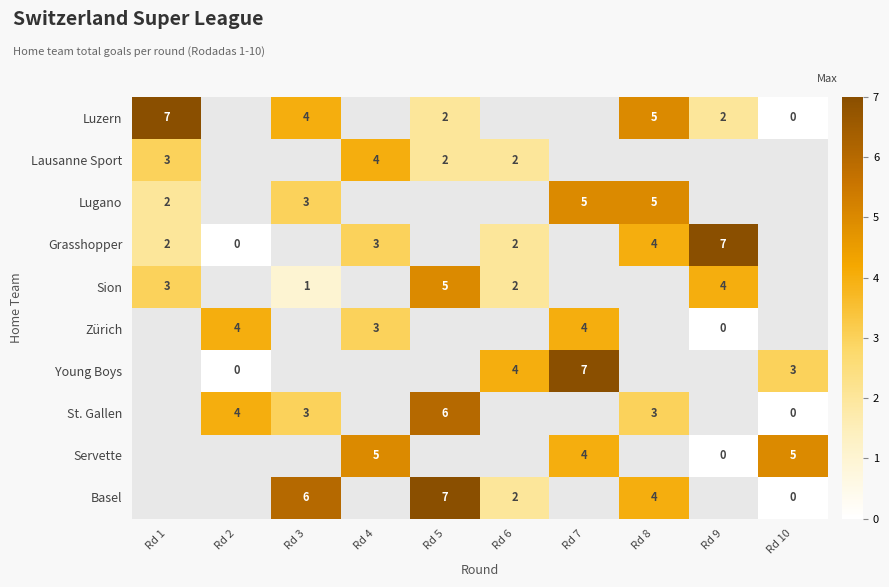

True or false: Young Boys has a value of 2 at Rd 10.

False